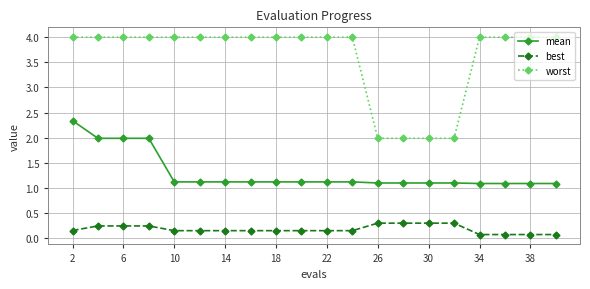

At how many categories does at least one series exceed 0?

20